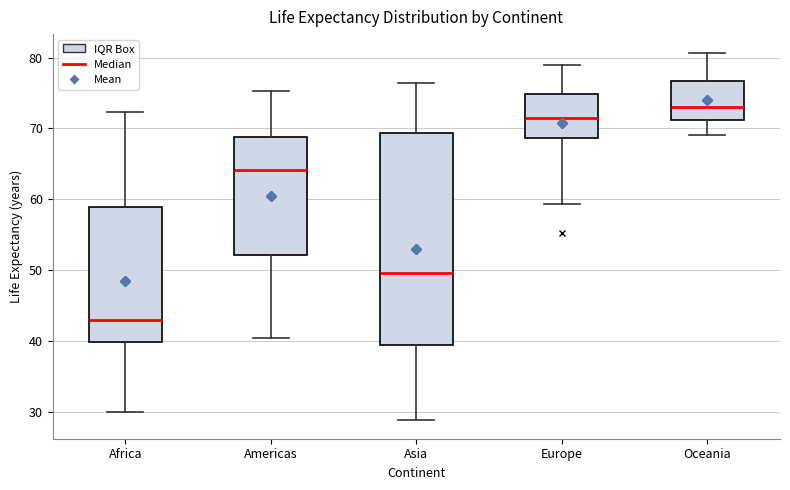

Which box has the highest median line?

Oceania